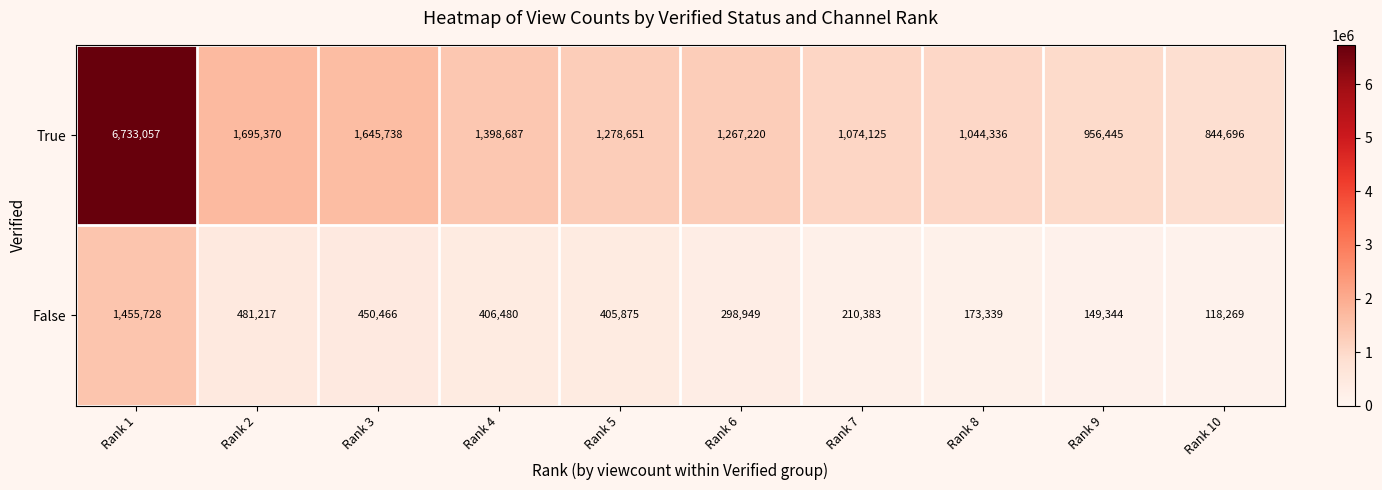

What is the difference between the False values at Rank 5 and Rank 1?

1049853